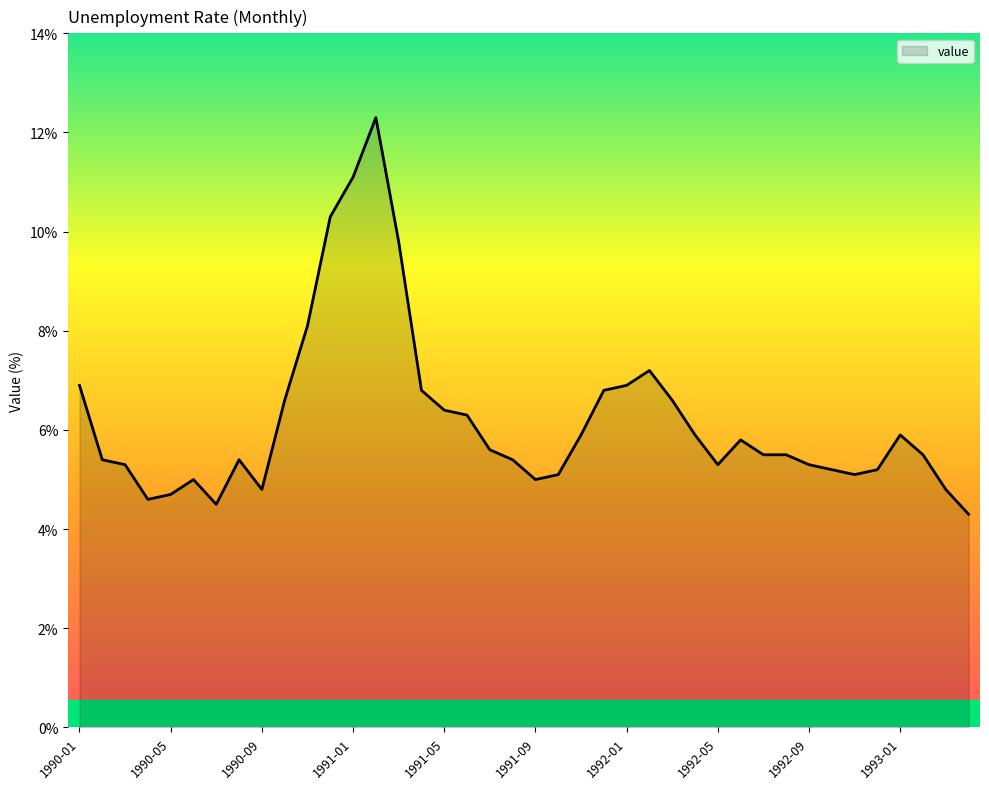

What is the greatest value displayed?

12.3